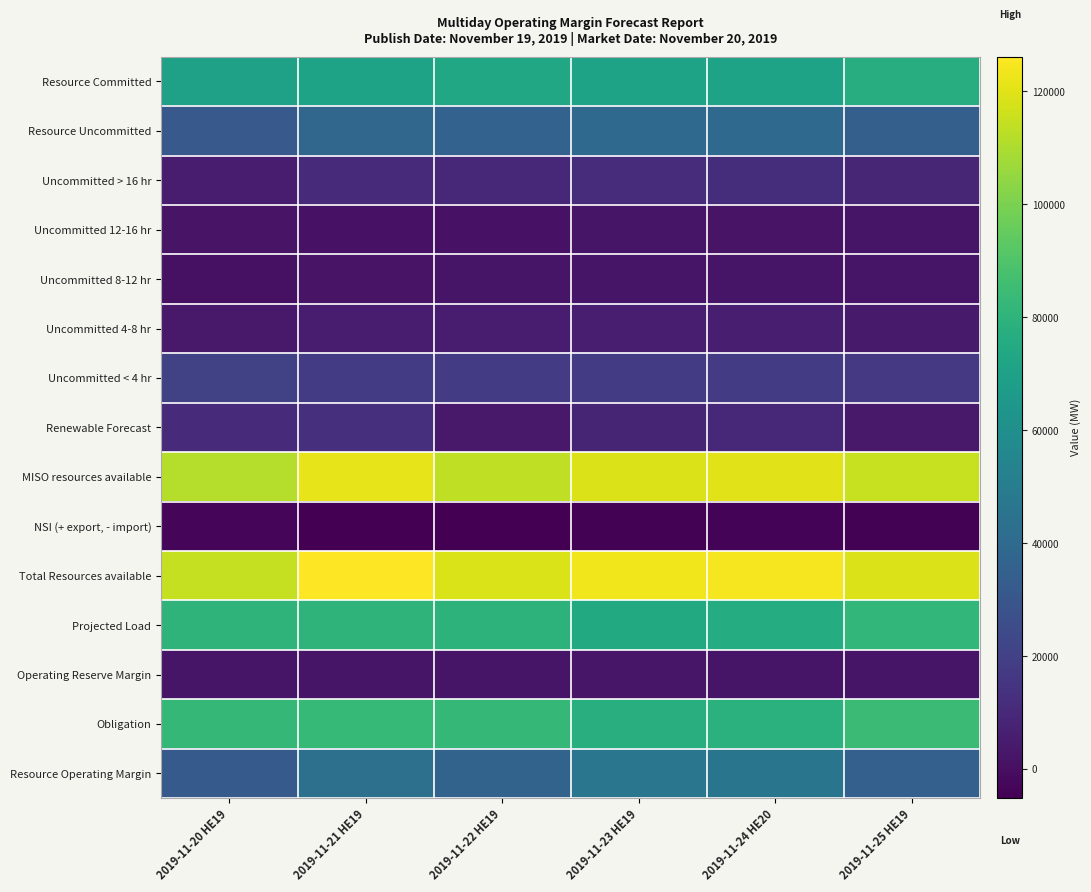

How many series are shown in this chart?

15